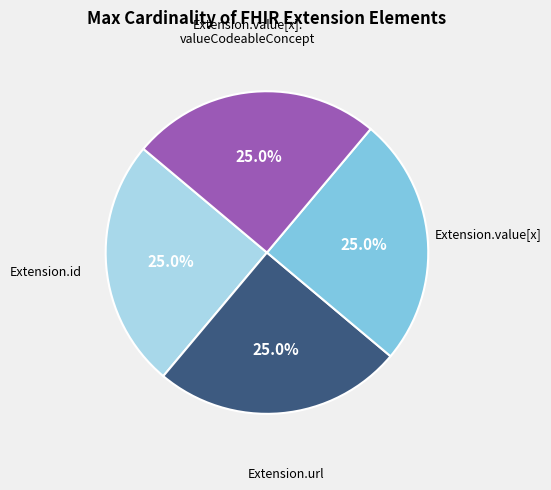

Count the number of slices in the pie.

4